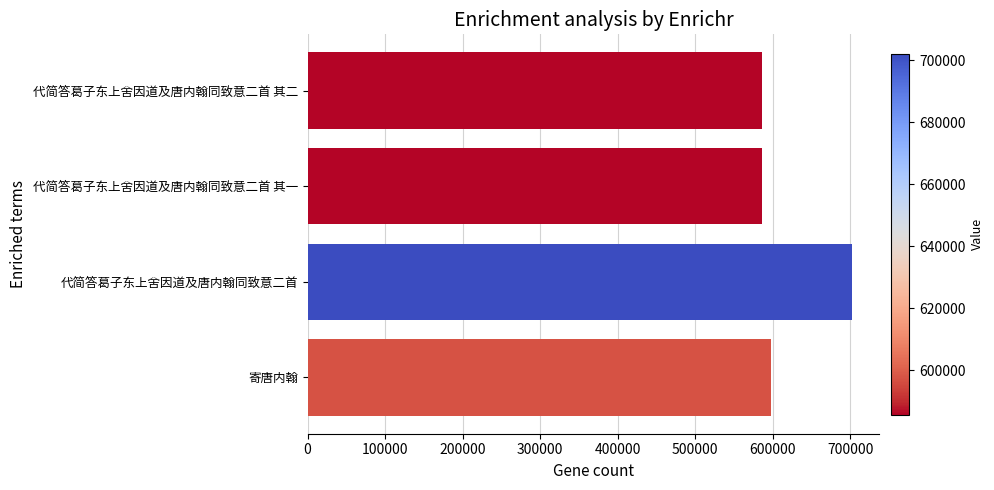

Approximately how many times larger is the value at 代简答葛子东上舍因道及唐内翰同致意二首 compared to 代简答葛子东上舍因道及唐内翰同致意二首 其一?

1.2